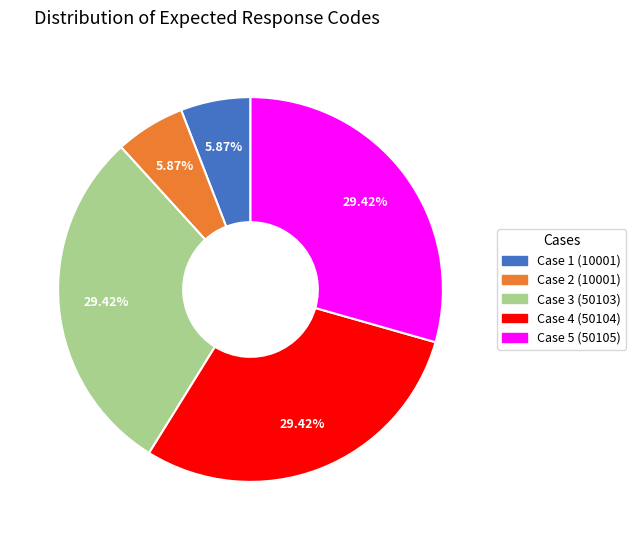

Approximately how many times larger is the value at Case 5 (50105) compared to Case 2 (10001)?

5.0